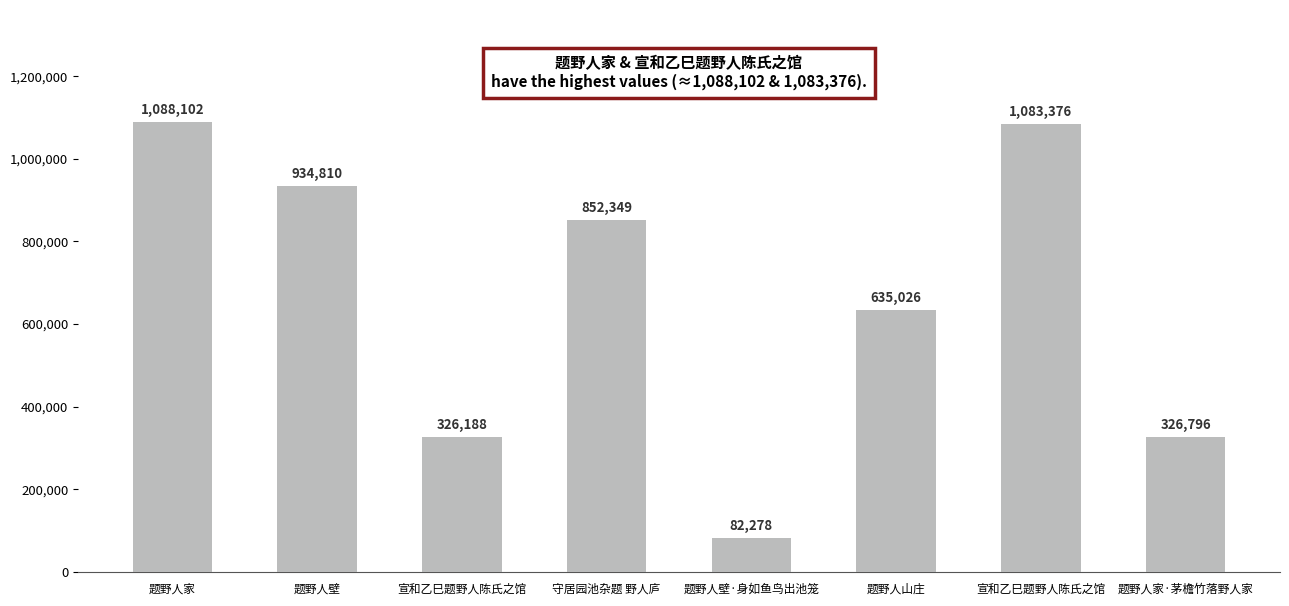

How many categories are shown in the chart?

8